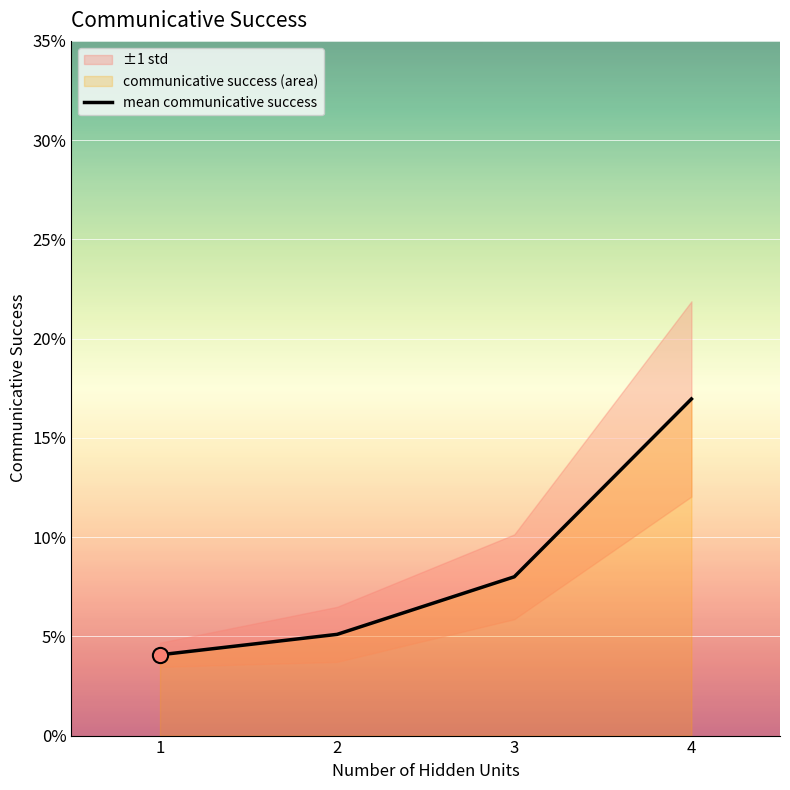

Between 4 and 2, which is larger?

4